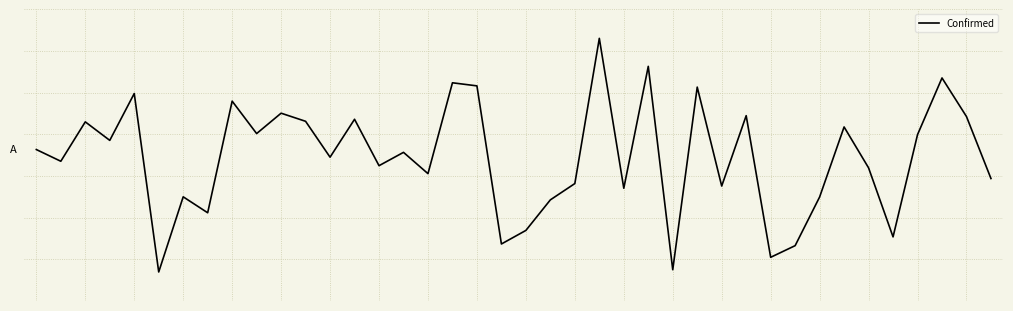

True or false: there are more than 0 points higher than both neighbors.

True